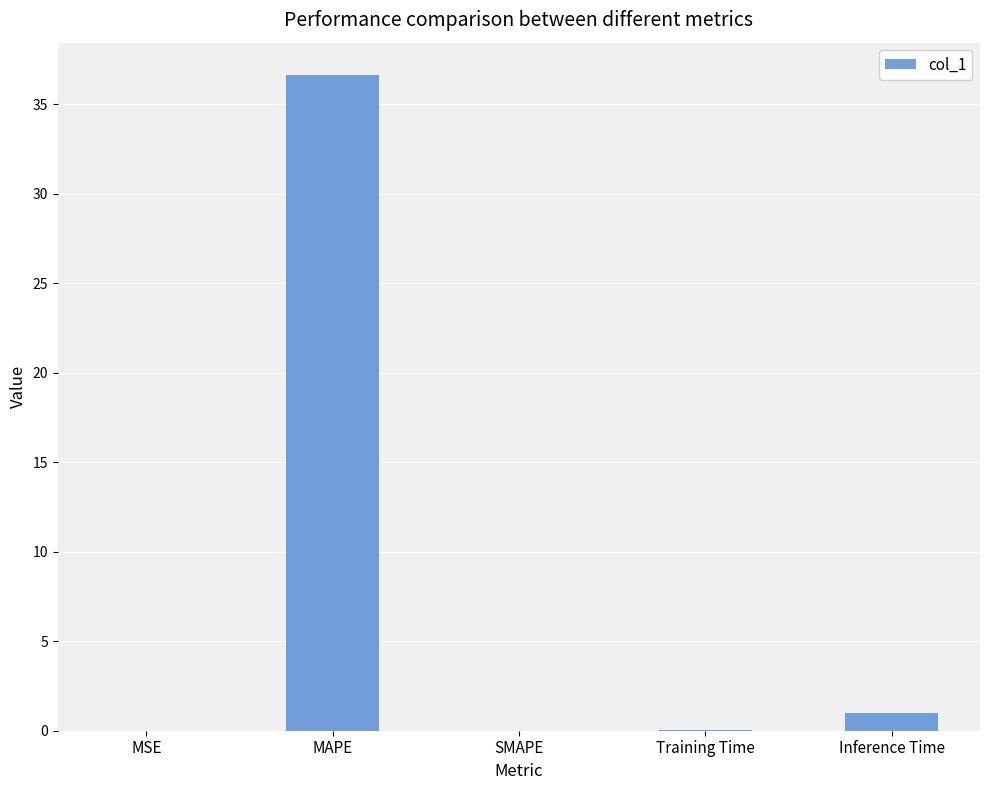

Which category has the highest value across all series?

MAPE